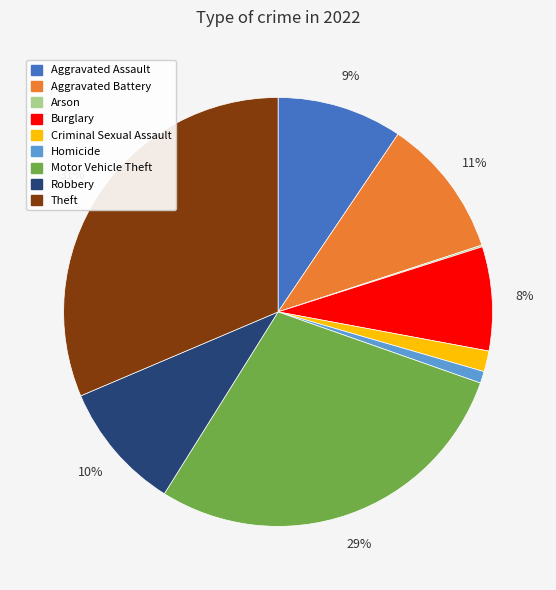

Is Homicide the majority of the pie?

No